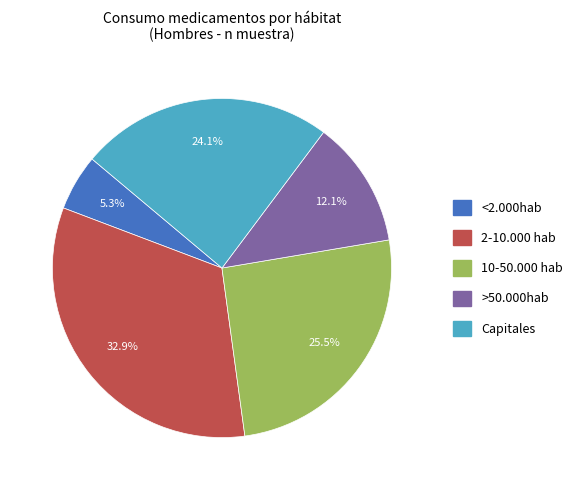

Between 2-10.000 hab and >50.000hab, which is larger?

2-10.000 hab